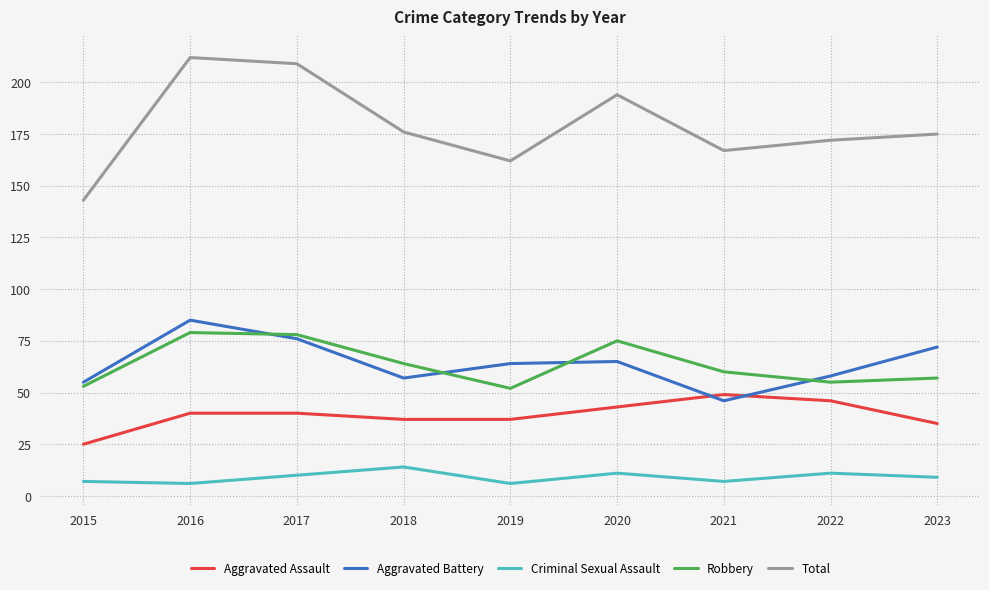

What is the average value of the Aggravated Battery series?

64